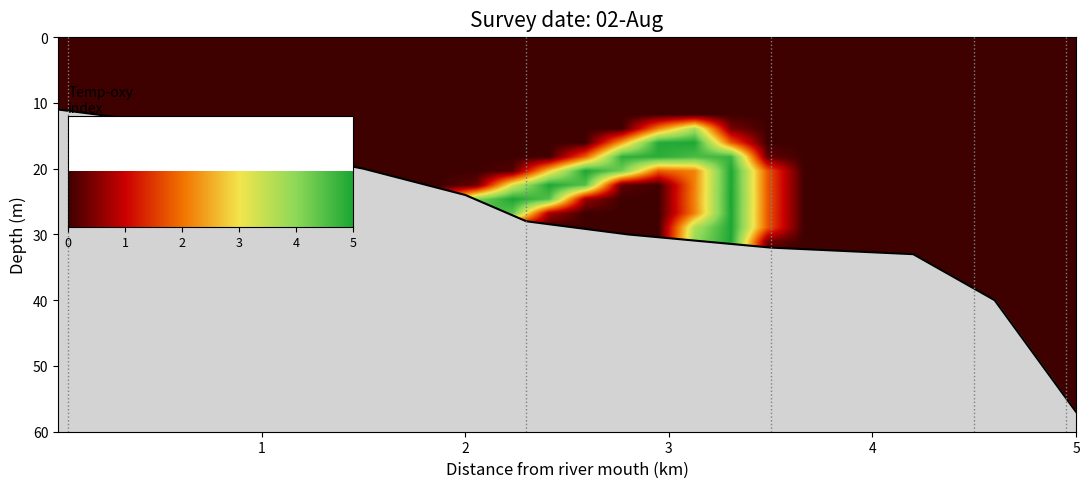

Reading left to right, what are all the values shown in this chart?

row_0: 0.0	0.0	0.0	0.0	0.0	0.0	0.0	0.0	0.0	0.0	0.0	0.0	0.0	0.0	0.0	0.0	0.0	0.0	0.0	0.0	0.0	0.0	0.0	0.0	0.0	0.0	0.0	0.0
row_1: 0.0	0.0	0.0	0.0	0.0	0.0	0.0	0.0	0.0	0.0	0.0	0.0	0.0	0.0	0.0	0.0	0.0	0.0	0.0	0.0	0.0	0.0	0.0	0.0	0.0	0.0	0.0	0.0
row_2: 0.0	0.0	0.0	0.0	0.0	0.0	0.0	0.0	0.0	0.0	0.0	0.0	0.0	0.0	0.0	0.0	0.0	0.0	0.0	0.0	0.0	0.0	0.0	0.0	0.0	0.0	0.0	0.0
row_3: 0.0	0.0	0.0	0.0	0.0	0.0	0.0	0.0	0.0	0.0	0.0	0.0	0.0	0.0	0.0	0.0	0.0	0.0	0.0	0.0	0.0	0.0	0.0	0.0	0.0	0.0	0.0	0.0
row_4: 0.0	0.0	0.0	0.0	0.0	0.0	0.0	0.0	0.0	0.0	0.0	0.0	0.0	0.0	0.0	0.0	0.0	0.0	0.0	0.0	0.0	0.0	0.0	0.0	0.0	0.0	0.0	0.0
row_5: 0.0	0.0	0.0	0.0	0.0	0.0	0.0	0.0	0.0	0.0	0.0	0.0	0.0	0.0	0.0	0.0	0.0	0.0	0.0	0.0	0.0	0.0	0.0	0.0	0.0	0.0	0.0	0.0
row_6: 0.0	0.0	0.0	0.0	0.0	0.0	0.0	0.0	0.0	0.0	0.0	0.0	0.0	0.0	0.0	0.0	2.1	3.7	0.4	0.0	0.0	0.0	0.0	0.0	0.0	0.0	0.0	0.0
row_7: 0.0	0.0	0.0	0.0	0.0	0.0	0.0	0.0	0.0	0.0	0.0	0.0	0.0	0.0	0.0	2.4	4.9	5.0	1.8	0.0	0.0	0.0	0.0	0.0	0.0	0.0	0.0	0.0
row_8: 0.0	0.0	0.0	0.0	0.0	0.0	0.0	0.0	0.0	0.0	0.0	0.0	0.0	0.0	1.9	4.8	4.8	4.5	4.7	0.3	0.0	0.0	0.0	0.0	0.0	0.0	0.0	0.0
row_9: 0.0	0.0	0.0	0.0	0.0	0.0	0.0	0.0	0.0	0.0	0.0	0.0	0.2	2.8	5.0	4.2	1.8	2.1	5.0	1.8	0.0	0.0	0.0	0.0	0.0	0.0	0.0	0.0
row_10: 0.0	0.0	0.0	0.0	0.0	0.0	0.0	0.0	0.0	0.0	0.0	0.3	3.3	5.0	4.5	0.2	0.0	2.1	5.0	1.8	0.0	0.0	0.0	0.0	0.0	0.0	0.0	0.0
row_11: 0.0	0.0	0.0	0.0	0.0	0.0	0.0	0.0	0.0	0.0	1.2	4.1	5.0	4.5	0.6	0.0	0.0	2.2	5.0	1.8	0.0	0.0	0.0	0.0	0.0	0.0	0.0	0.0
row_12: 0.0	0.0	0.0	0.0	0.0	0.0	0.0	0.0	0.0	1.6	4.7	5.0	4.4	0.7	0.0	0.0	0.0	2.1	5.0	1.8	0.0	0.0	0.0	0.0	0.0	0.0	0.0	0.0
row_13: 0.0	0.0	0.0	0.0	0.0	0.0	0.0	0.0	1.5	5.0	5.0	4.5	0.5	0.0	0.0	0.0	0.0	3.6	5.0	1.8	0.0	0.0	0.0	0.0	0.0	0.0	0.0	0.0
row_14: 0.0	0.0	0.0	0.0	0.0	0.0	0.0	0.0	1.7	5.0	5.0	5.0	4.0	2.1	0.4	0.0	0.0	3.9	5.0	0.4	0.0	0.0	0.0	0.0	0.0	0.0	0.0	0.0
row_15: 0.0	0.0	0.0	0.0	0.0	0.0	0.0	0.0	0.0	2.5	3.5	5.0	5.0	5.0	5.0	3.3	0.3	3.9	5.0	0.0	0.0	0.0	0.0	0.0	0.0	0.0	0.0	0.0
row_16: 0.0	0.0	0.0	0.0	0.0	0.0	0.0	0.0	0.0	0.0	0.0	0.3	1.9	3.5	5.0	5.0	2.8	4.6	5.0	0.0	0.0	0.0	0.0	0.0	0.0	0.0	0.0	0.0
row_17: 0.0	0.0	0.0	0.0	0.0	0.0	0.0	0.0	0.0	0.0	0.0	0.0	0.0	0.0	0.9	2.1	1.9	5.0	3.3	0.0	0.0	0.0	0.0	0.0	0.0	0.0	0.0	0.0
row_18: 0.0	0.0	0.0	0.0	0.0	0.0	0.0	0.0	0.0	0.0	0.0	0.0	0.0	0.0	0.0	0.0	1.0	5.0	3.2	0.0	0.0	0.0	0.0	0.0	0.0	0.0	0.0	0.0
row_19: 0.0	0.0	0.0	0.0	0.0	0.0	0.0	0.0	0.0	0.0	0.0	0.0	0.0	0.0	0.0	0.0	2.5	5.0	1.8	0.0	0.0	0.0	0.0	0.0	0.0	0.0	0.0	0.0
row_20: 0.0	0.0	0.0	0.0	0.0	0.0	0.0	0.0	0.0	0.0	0.0	0.0	0.0	0.0	0.0	0.0	3.1	5.0	1.4	0.0	0.0	0.0	0.0	0.0	0.0	0.0	0.0	0.0
row_21: 0.0	0.0	0.0	0.0	0.0	0.0	0.0	0.0	0.0	0.0	0.0	0.0	0.0	0.0	0.0	0.0	4.3	5.0	1.4	0.0	0.0	0.0	0.0	0.0	0.0	0.0	0.0	0.0
row_22: 0.0	0.0	0.0	0.0	0.0	0.0	0.0	0.0	0.0	0.0	0.0	0.0	0.0	0.0	0.0	0.0	4.3	5.0	1.4	0.0	0.0	0.0	0.0	0.0	0.0	0.0	0.0	0.0
row_23: 0.0	0.0	0.0	0.0	0.0	0.0	0.0	0.0	0.0	0.0	0.0	0.0	0.0	0.0	0.0	0.0	4.3	5.0	1.4	0.0	0.0	0.0	0.0	0.0	0.0	0.0	0.0	0.0
row_24: 0.0	0.0	0.0	0.0	0.0	0.0	0.0	0.0	0.0	0.0	0.0	0.0	0.0	0.0	0.0	0.0	4.3	5.0	1.4	0.0	0.0	0.0	0.0	0.0	0.0	0.0	0.0	0.0
row_25: 0.0	0.0	0.0	0.0	0.0	0.0	0.0	0.0	0.0	0.0	0.0	0.0	0.0	0.0	0.0	0.0	3.0	3.4	0.4	0.0	0.0	0.0	0.0	0.0	0.0	0.0	0.0	0.0
row_26: 0.0	0.0	0.0	0.0	0.0	0.0	0.0	0.0	0.0	0.0	0.0	0.0	0.0	0.0	0.0	0.0	0.0	0.0	0.0	0.0	0.0	0.0	0.0	0.0	0.0	0.0	0.0	0.0
row_27: 0.0	0.0	0.0	0.0	0.0	0.0	0.0	0.0	0.0	0.0	0.0	0.0	0.0	0.0	0.0	0.0	0.0	0.0	0.0	0.0	0.0	0.0	0.0	0.0	0.0	0.0	0.0	0.0